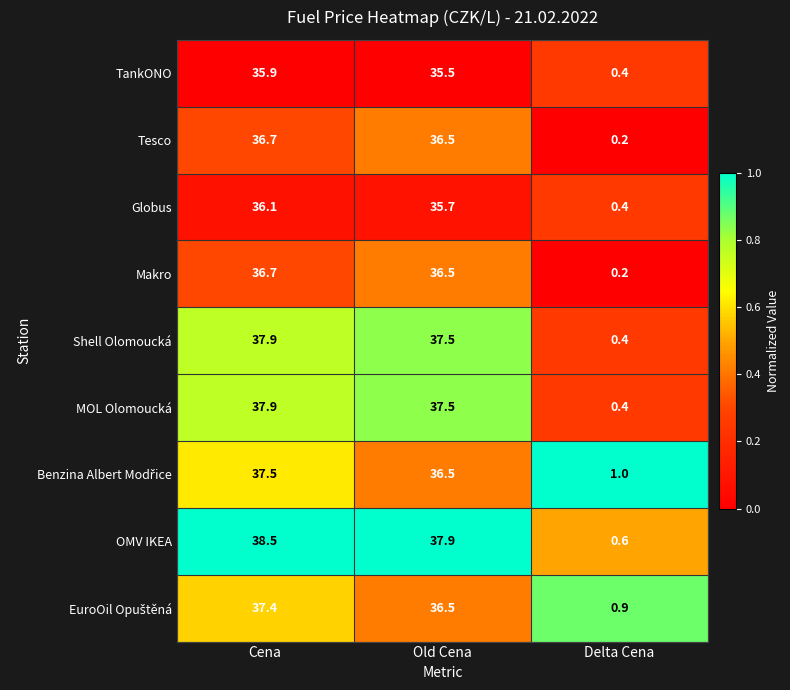

Where does the OMV IKEA series first go above 37?

Cena